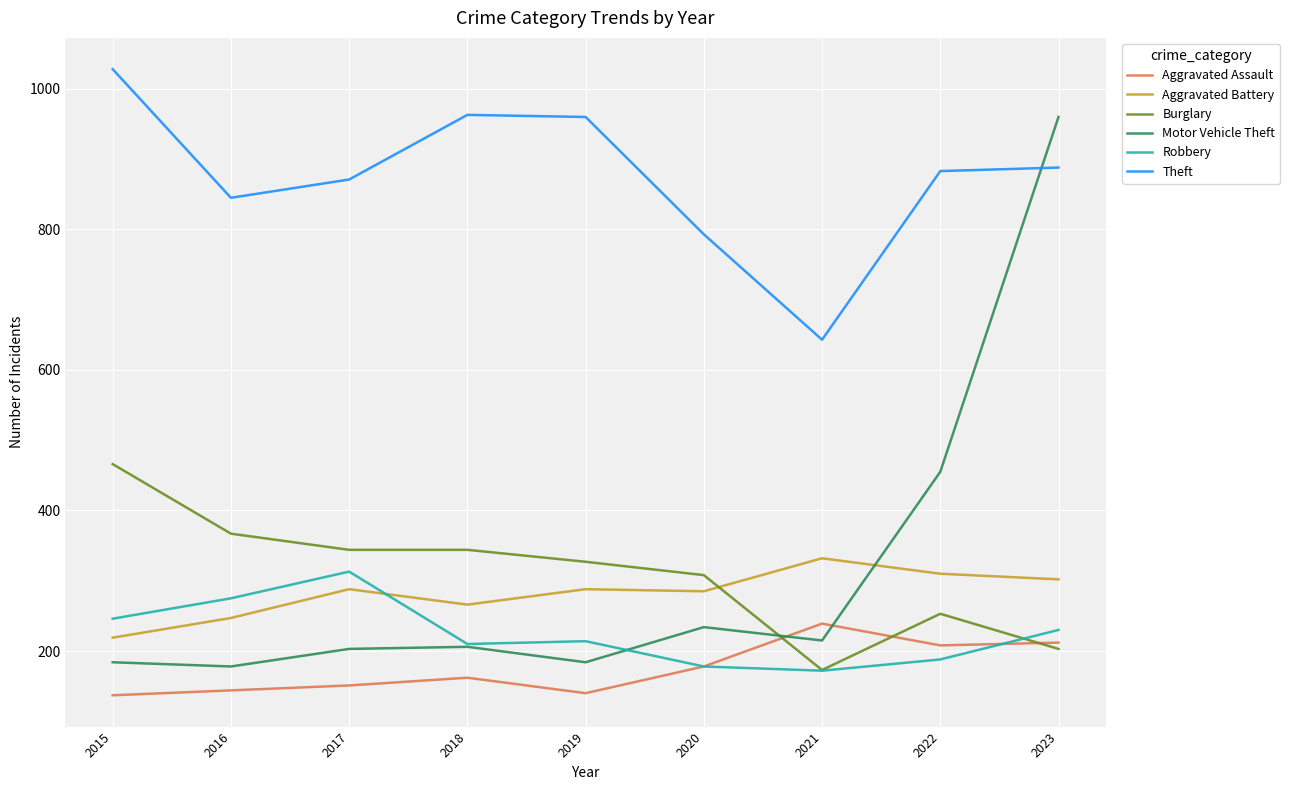

What is the difference between the highest and lowest values at 2015?

891